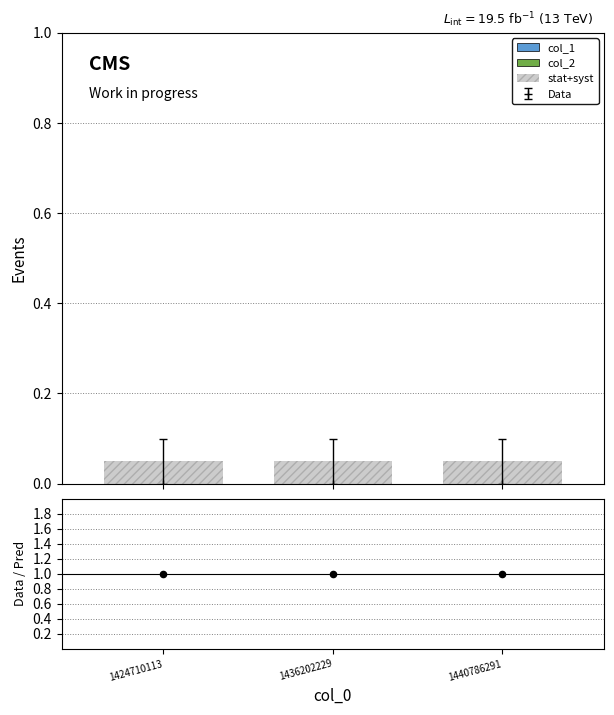

At which category is the sum across all series the highest?

1424710113